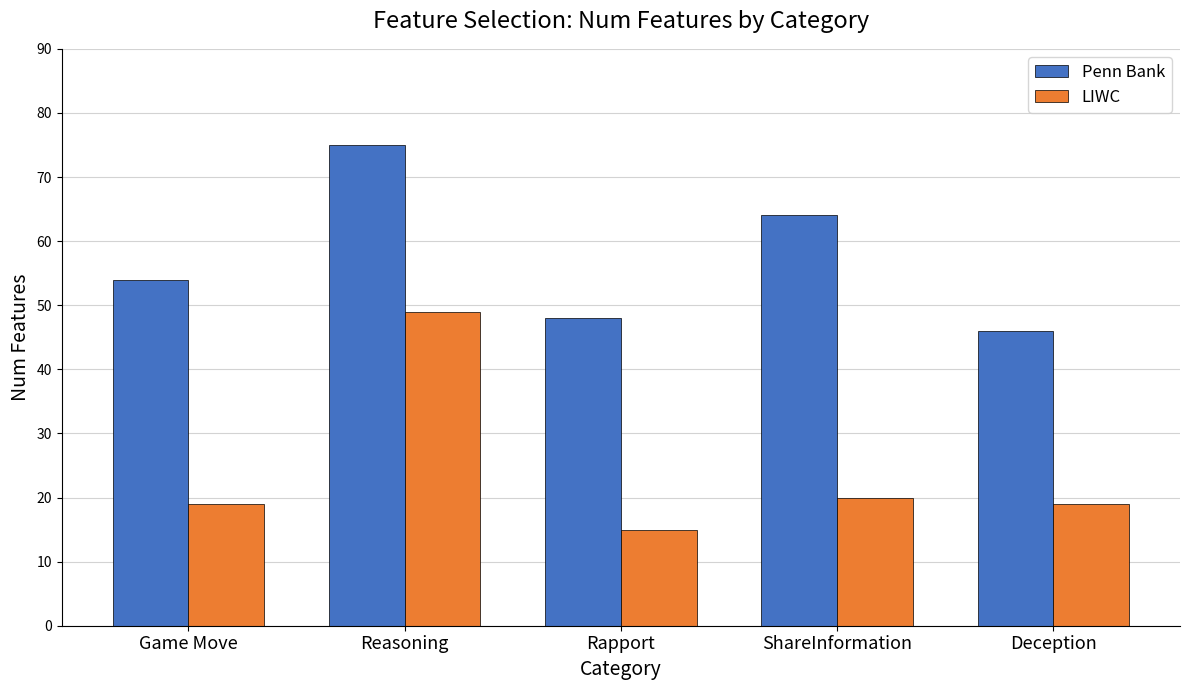

What is the value of the LIWC bar at the 1st from the left?

19